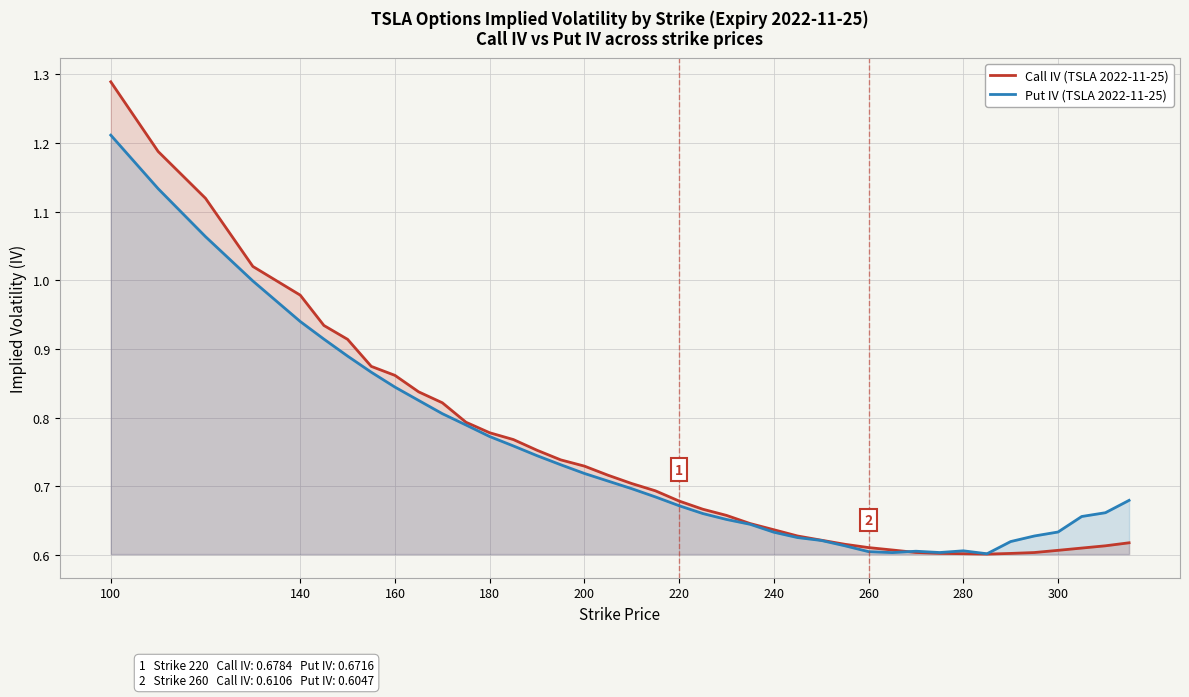

What is the difference between the maximum and minimum values in the Put IV (TSLA 2022-11-25) series?

0.6